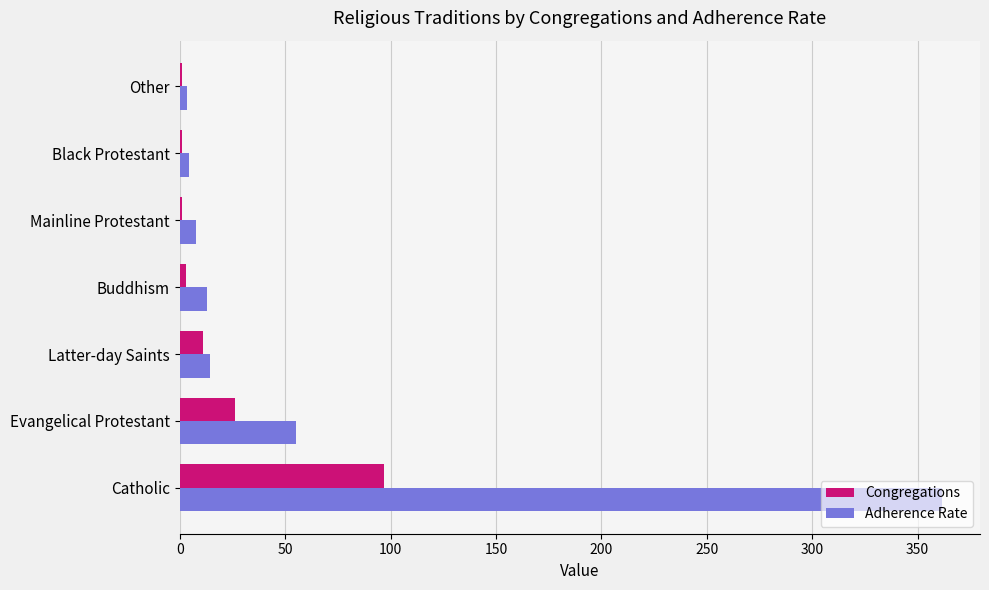

Which series has the largest total across all categories?

Adherence Rate